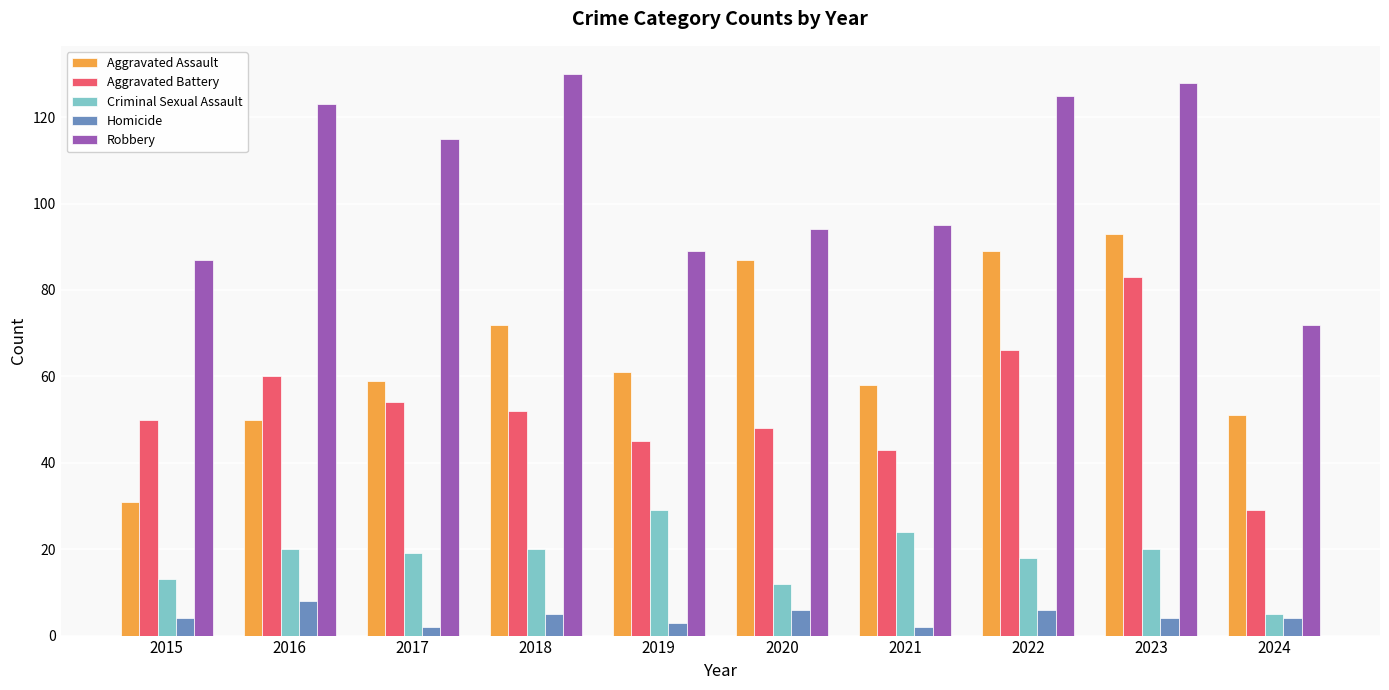

At which category is the sum across all series the highest?

2023